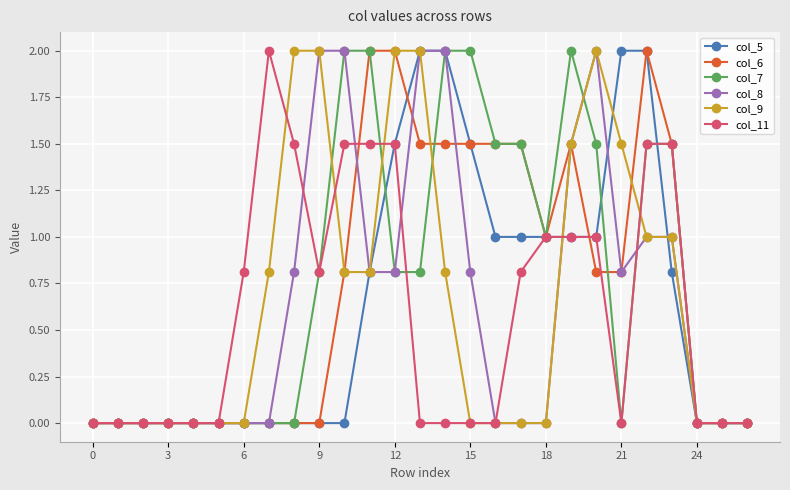

What is the label of the 23rd point from the left?

22